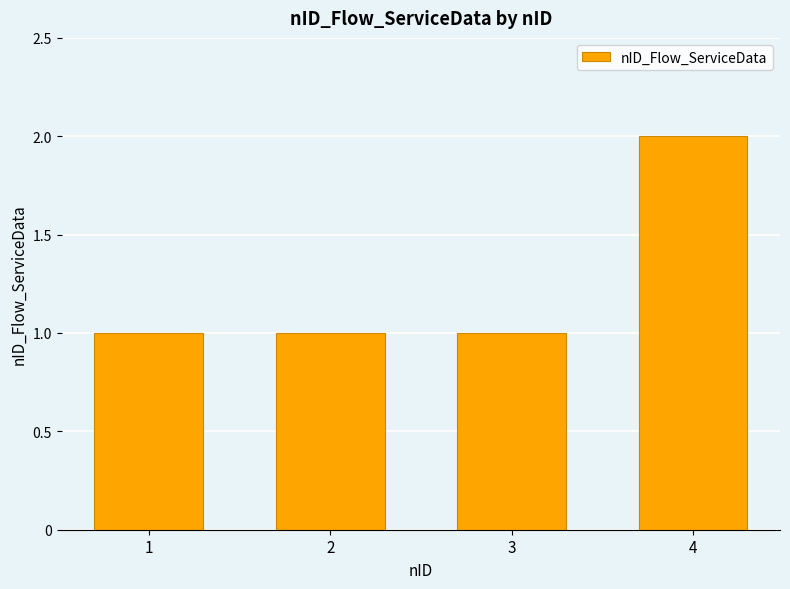

What is the sum of the values at 1 and 4?

3